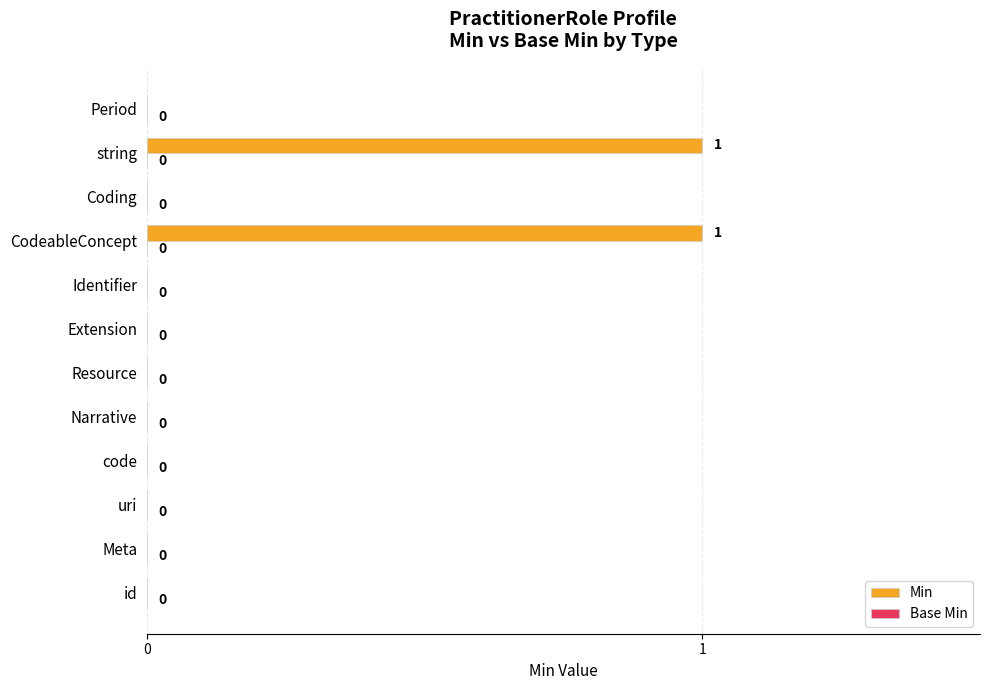

Count the number of data series in this chart.

1